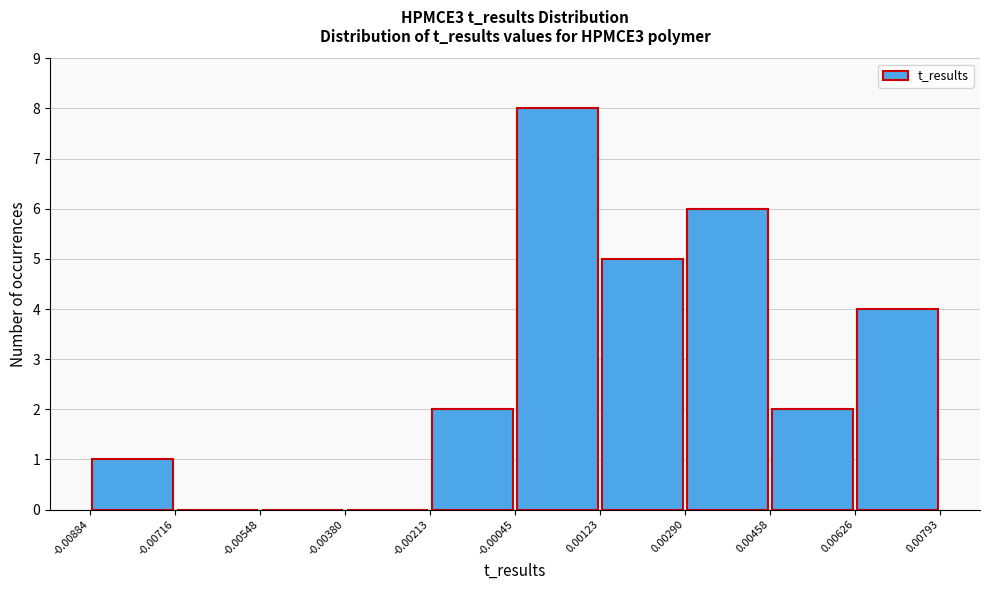

Over which range of the x-axis is the bar tallest?

-0.00045 to 0.00123